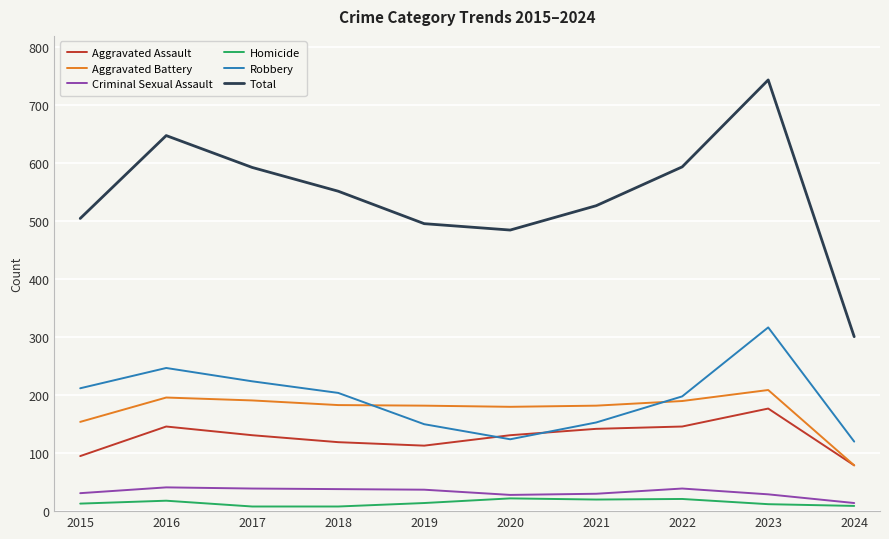

The Total series shows 744 at 2023. True or false?

True